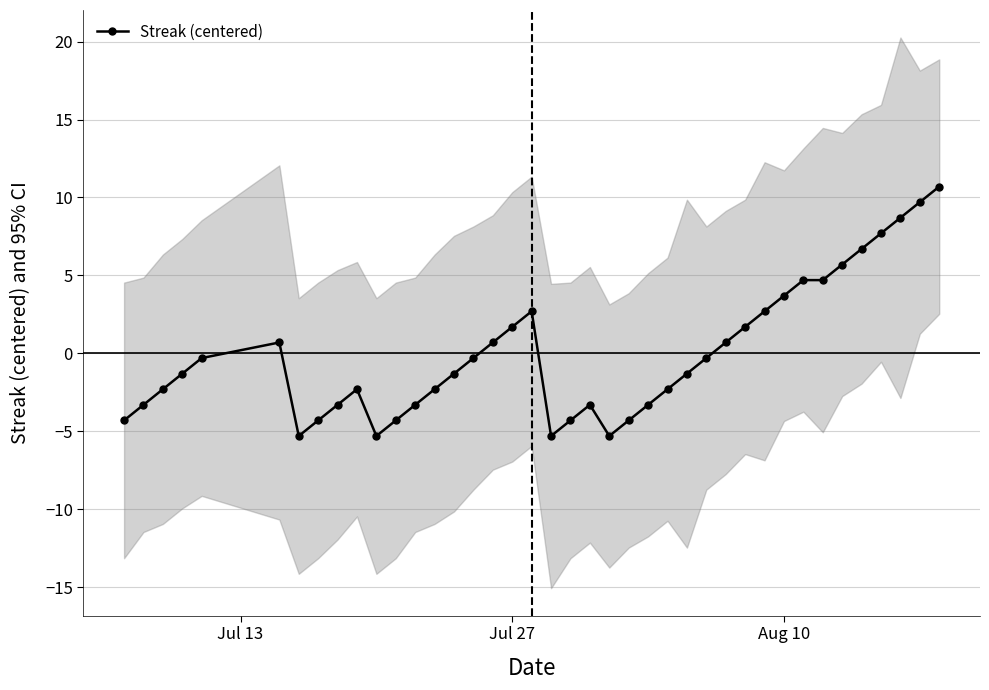

What is the minimum value for Streak (centered)?

-5.3